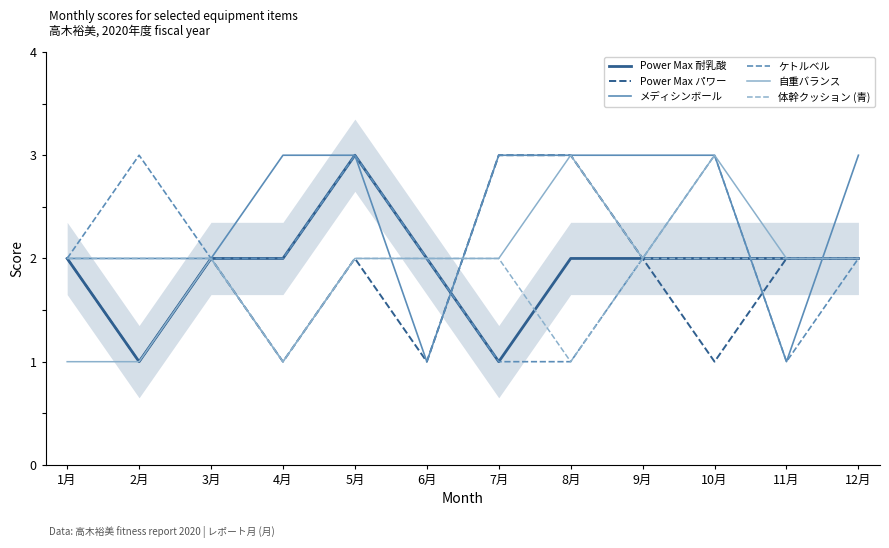

What is the sum of the ケトルベル values at 2月 and 11月?

4